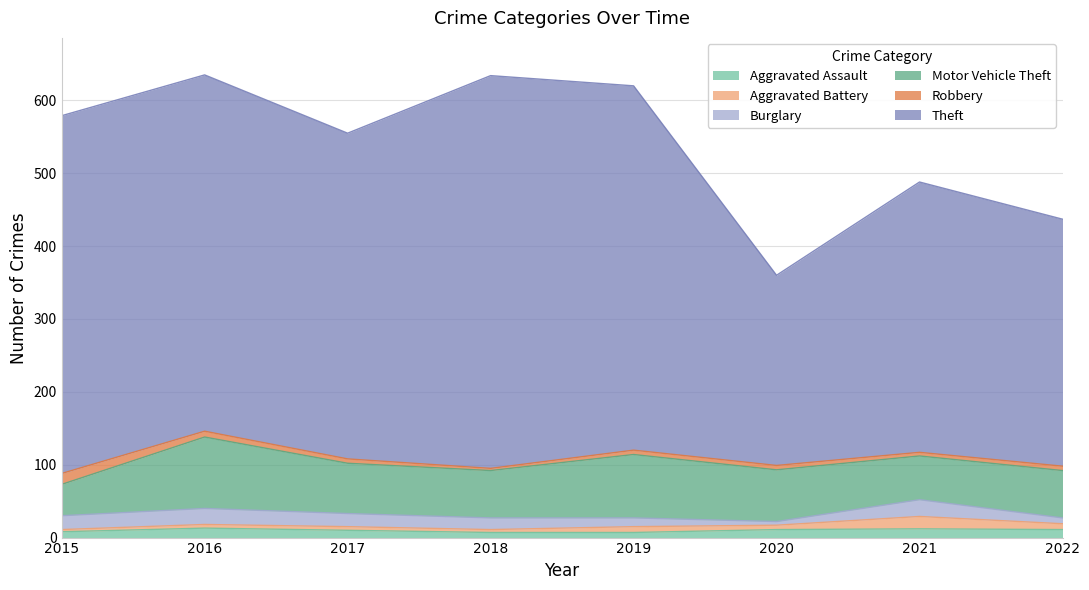

True or false: Burglary and Aggravated Battery cross at least once.

True